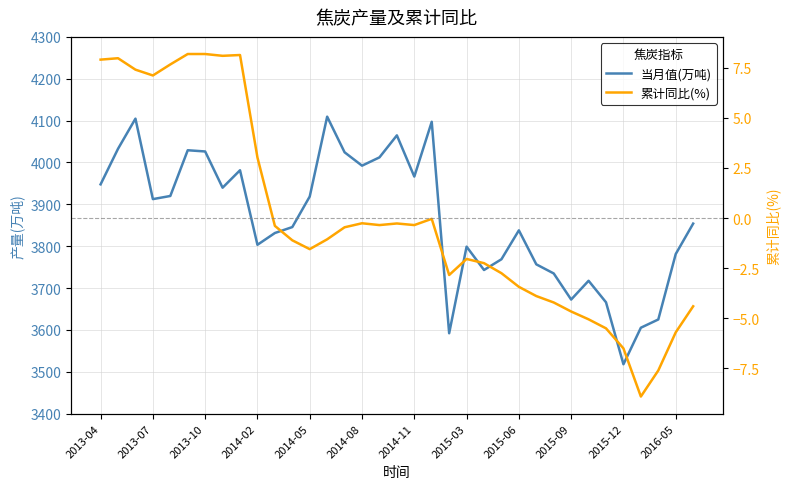

Which series has the largest total across all categories?

当月值(万吨)